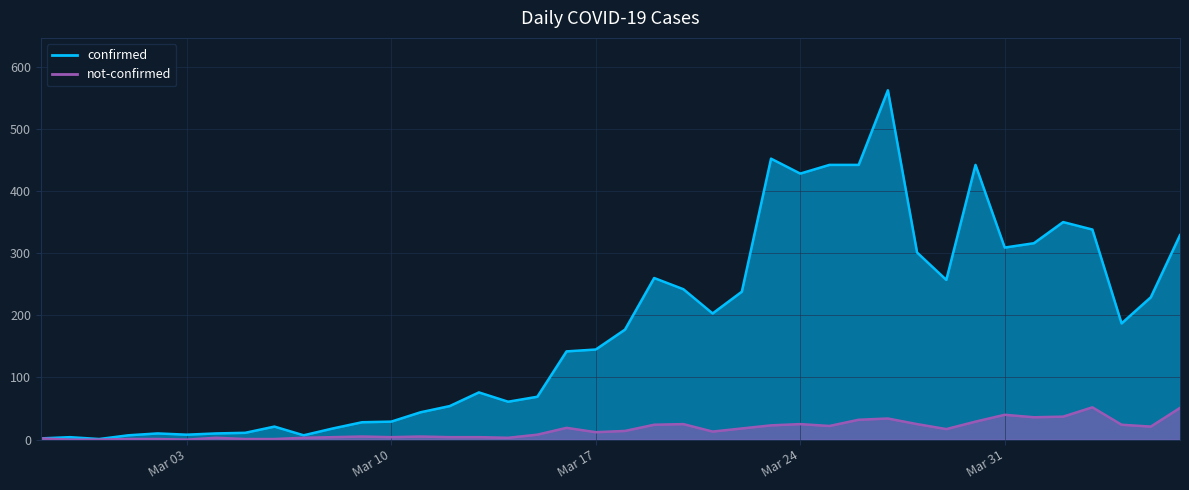

What is the difference between the second highest and minimum values in the not-confirmed series?

51